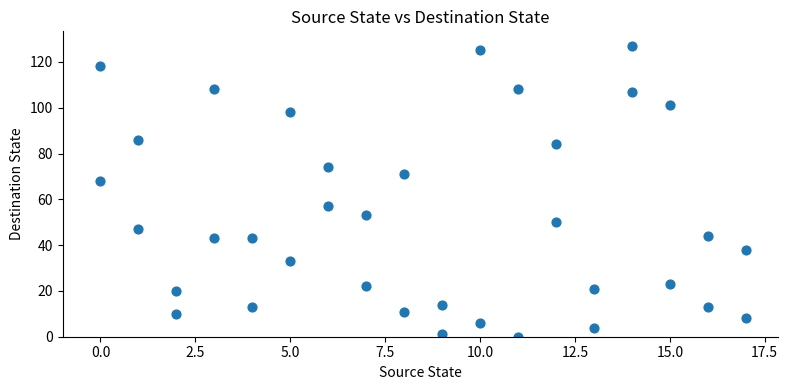

What is the range of Y values (max minus min)?

127